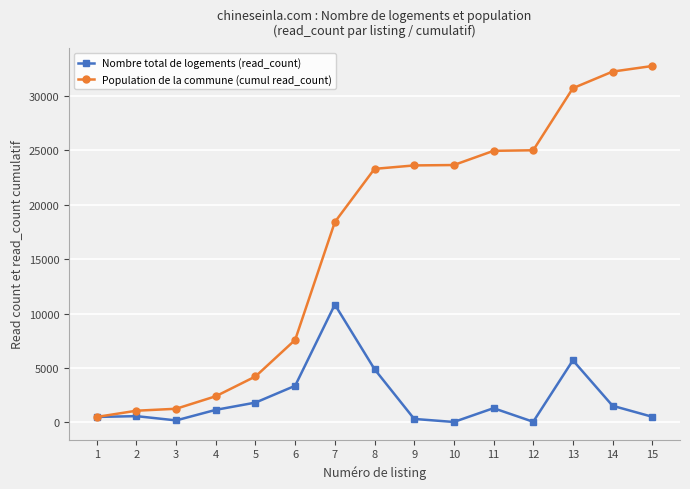

What is the difference between the second highest and minimum values in the Population de la commune (cumul read_count) series?

31727